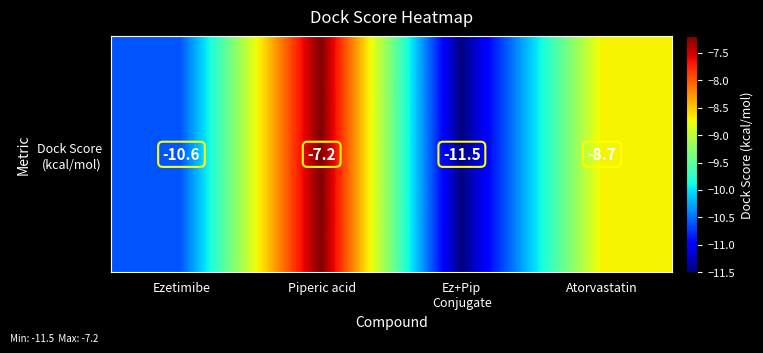

Count the number of data series in this chart.

1